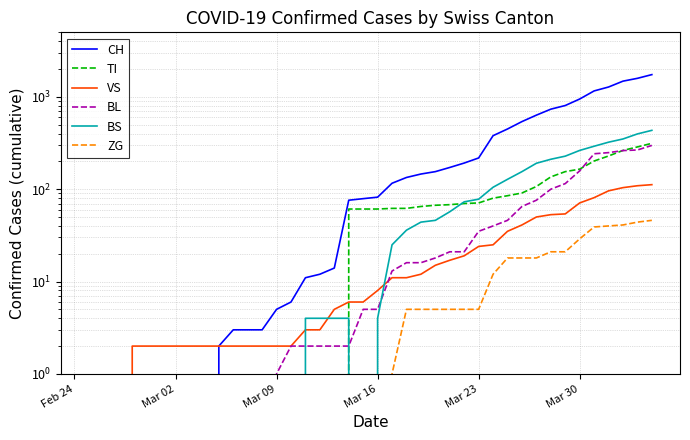

How many positive values does the VS series have?

37